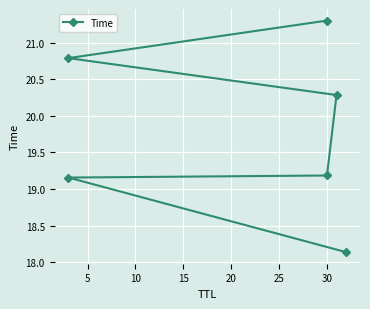

Reading left to right, what are all the values shown in this chart?

18.1	19.2	19.2	20.3	20.8	21.3